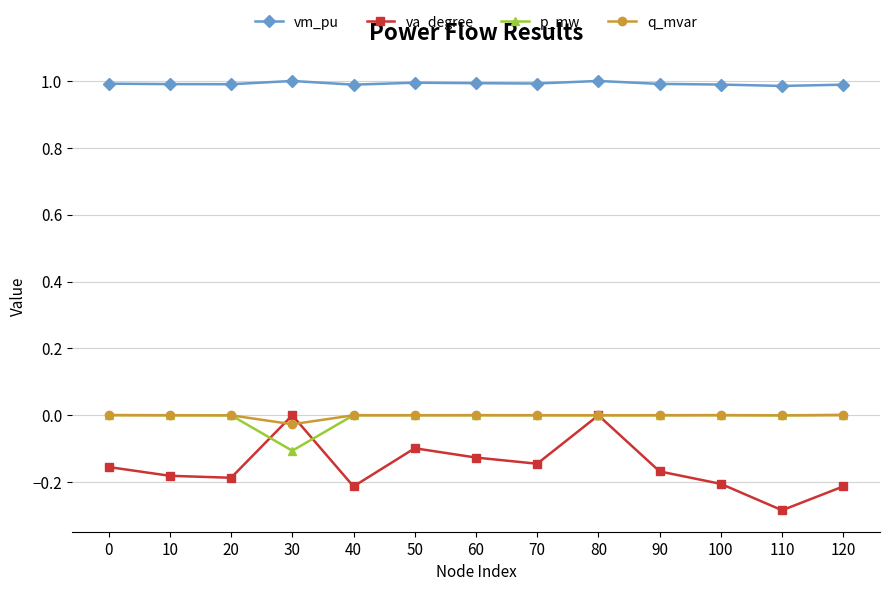

At which category does the chart reach its minimum across all series?

110